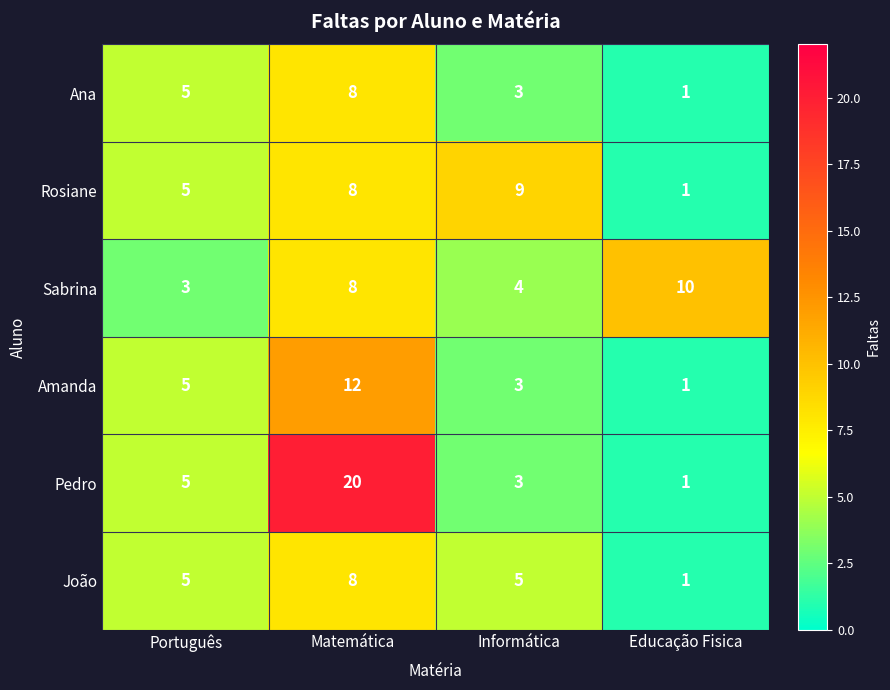

What is the sum of all Pedro values?

29